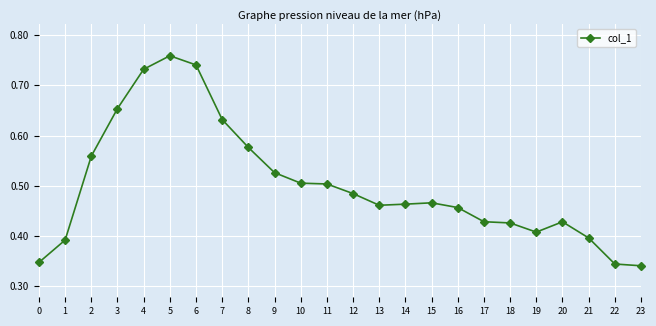

Between 12 and 7, which is larger?

7